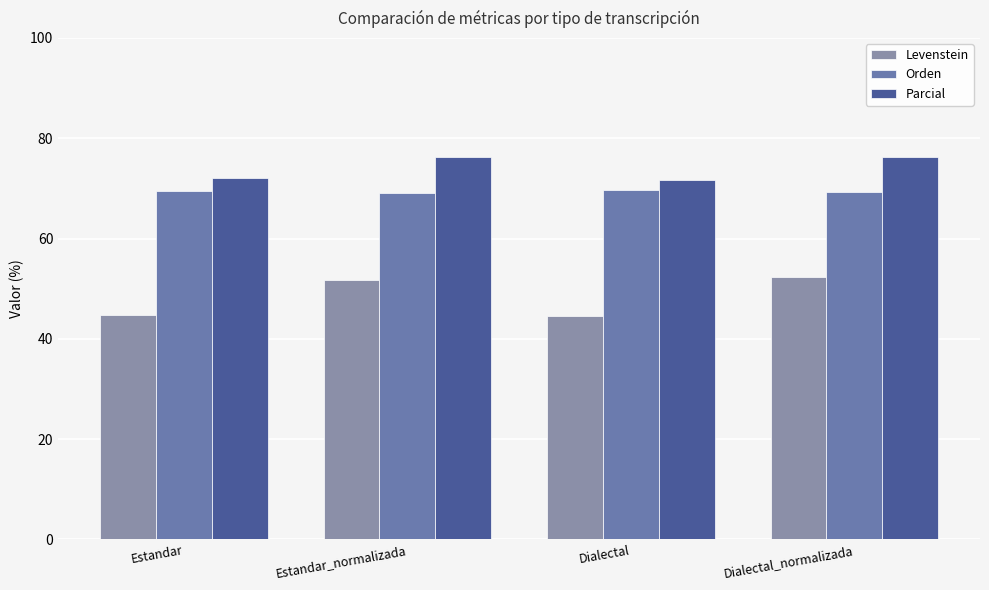

Reading right to left, extract all data points from this chart.

Levenstein: Dialectal_normalizada=52.4	Dialectal=44.5	Estandar_normalizada=51.7	Estandar=44.7
Orden: Dialectal_normalizada=69.2	Dialectal=69.8	Estandar_normalizada=69.2	Estandar=69.5
Parcial: Dialectal_normalizada=76.2	Dialectal=71.8	Estandar_normalizada=76.3	Estandar=72.2